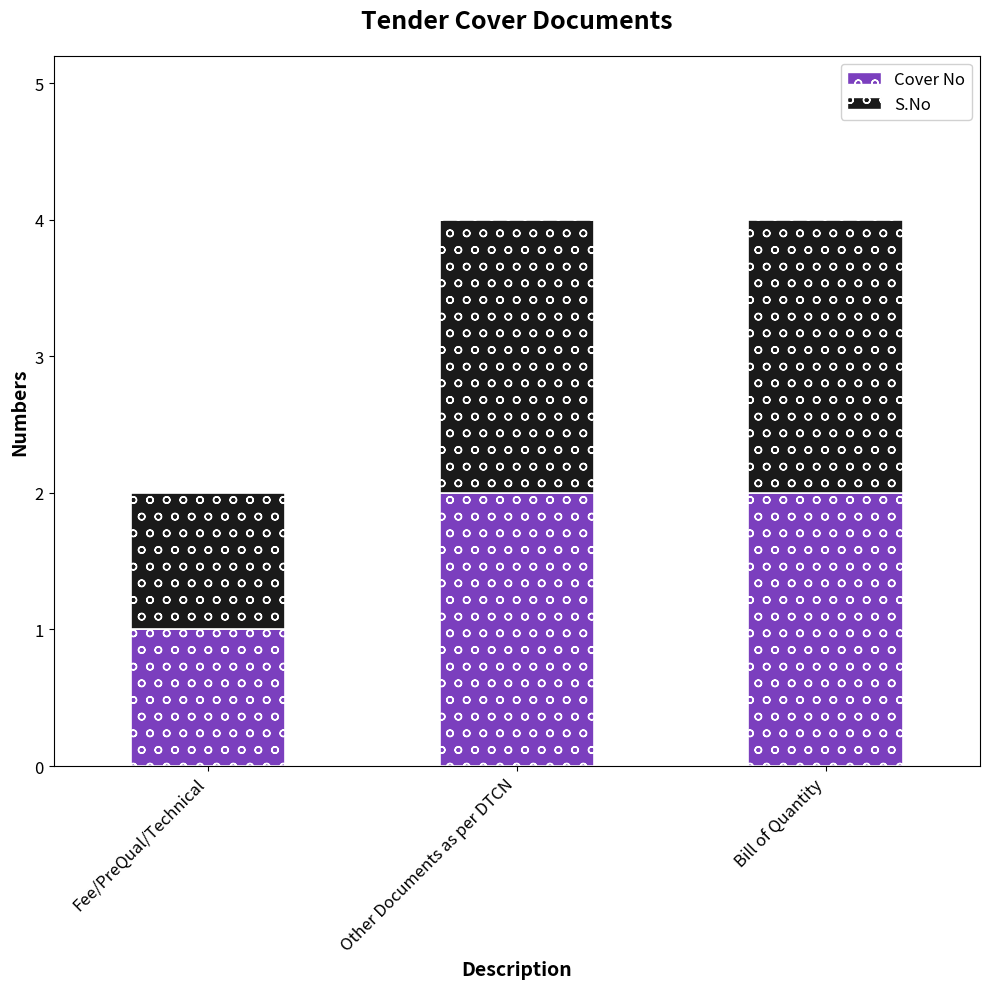

True or false: Cover No has a value of 3 at Other Documents as per DTCN.

False